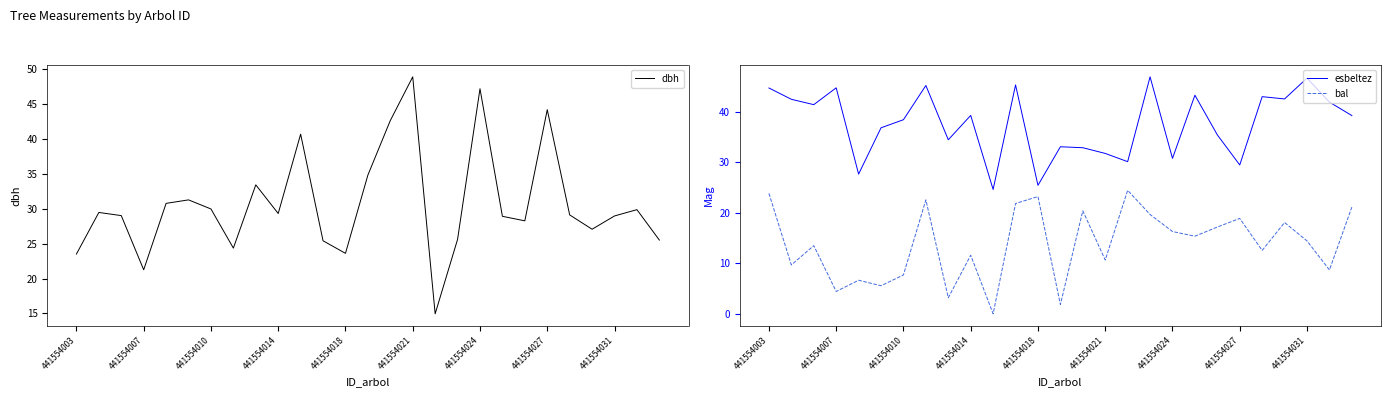

True or false: bal and esbeltez intersect in this chart.

False